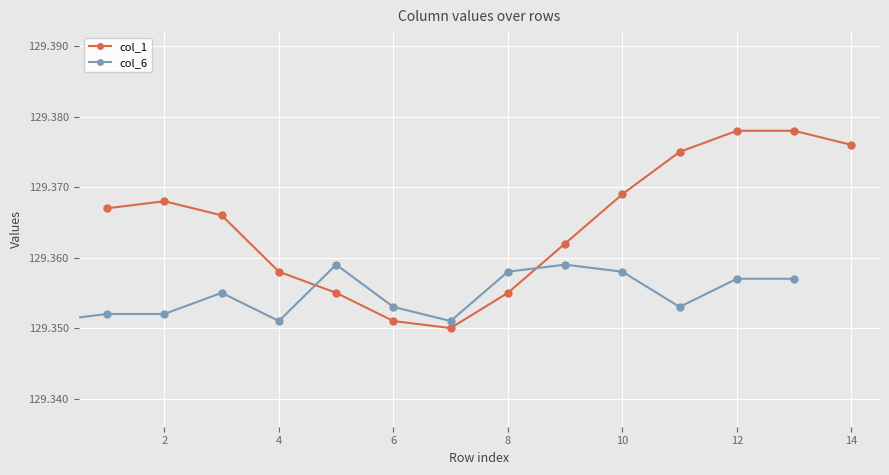

Count the col_1 values in the range 129 to 130.

14